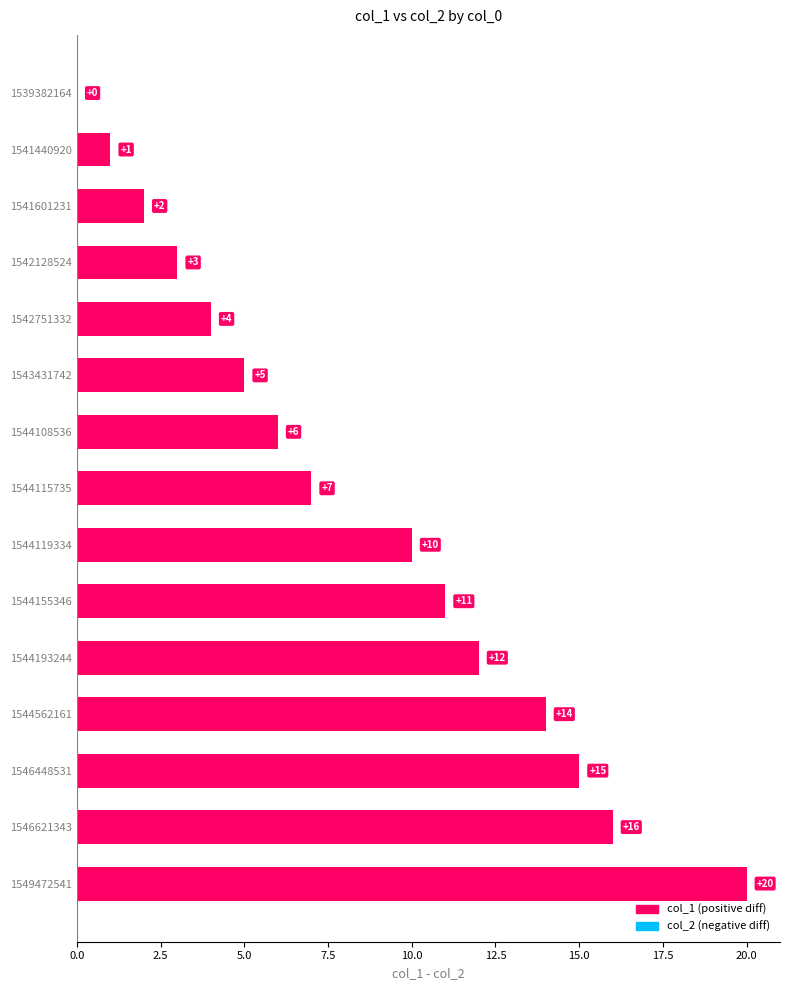

Between 1549472541 and 1546448531, which is larger?

1549472541